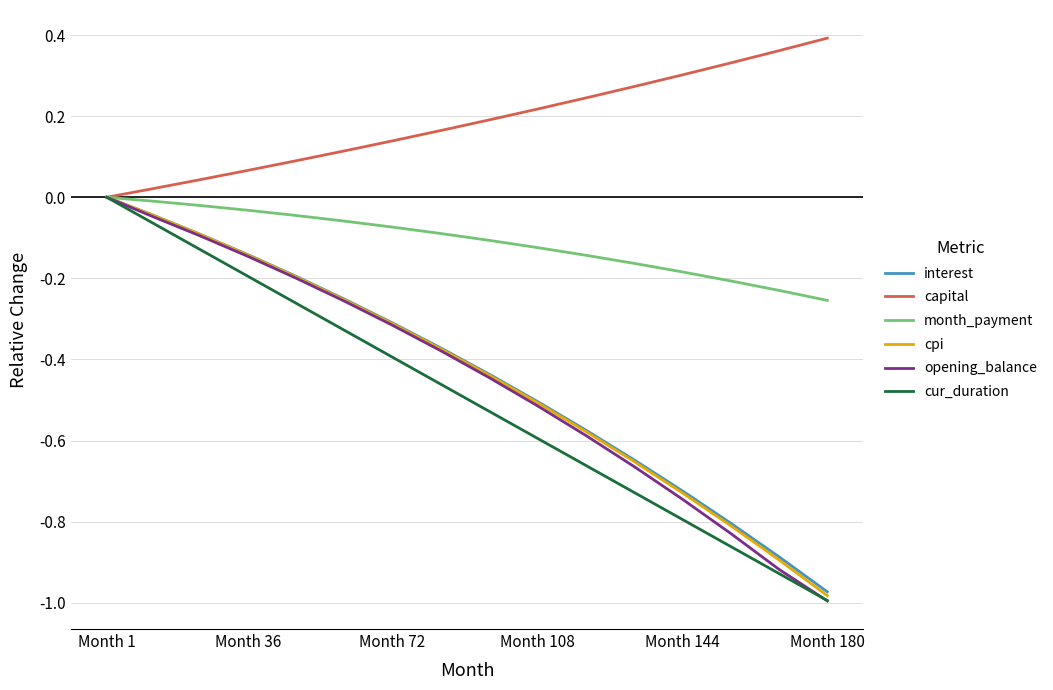

Does the chart display data point markers on the line(s)?

No